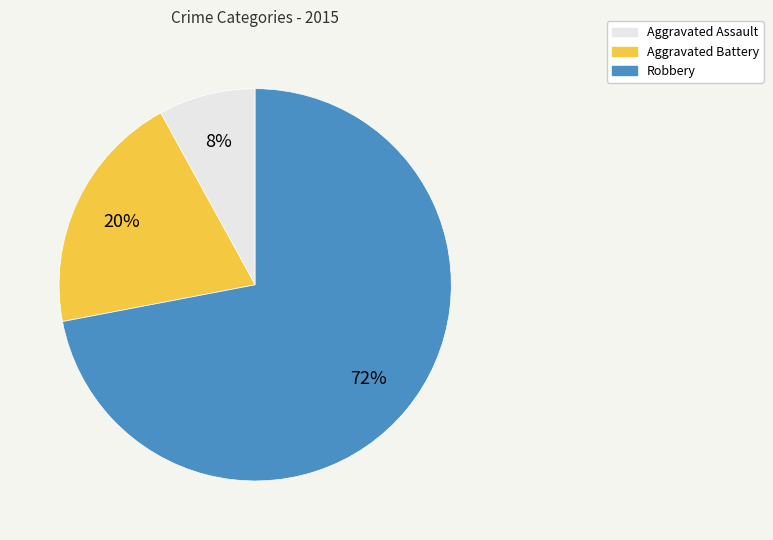

To the nearest percent, what is the average slice percentage?

33%